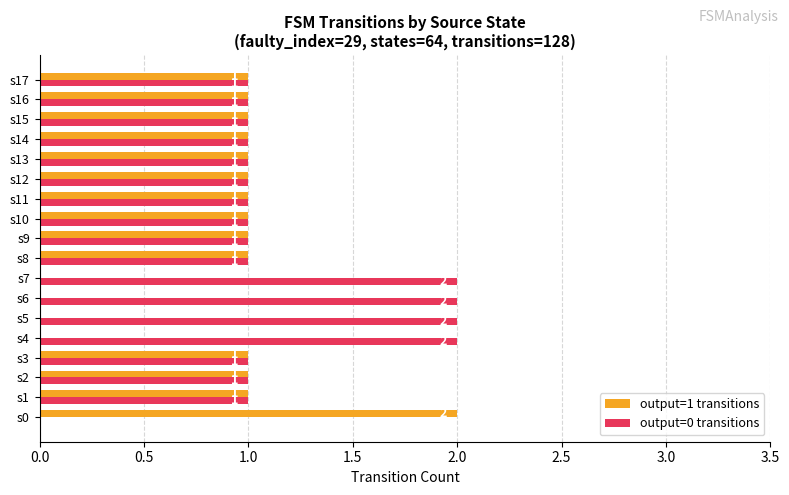

What is the sum of all output=1 transitions values?

15